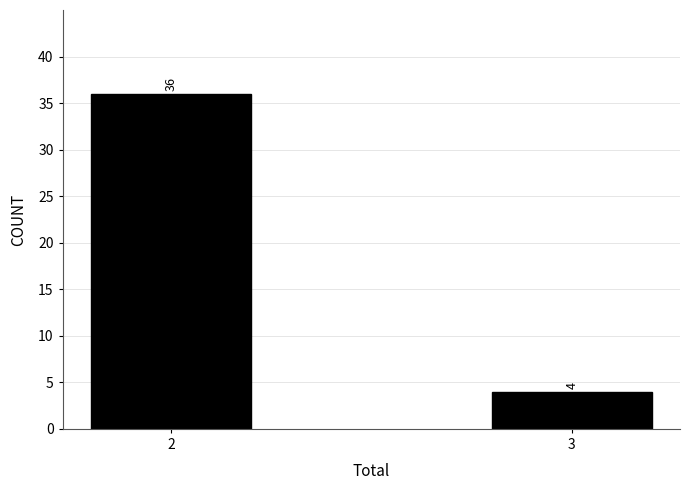

Reading left to right, list all the values displayed in this chart.

2=36	3=4